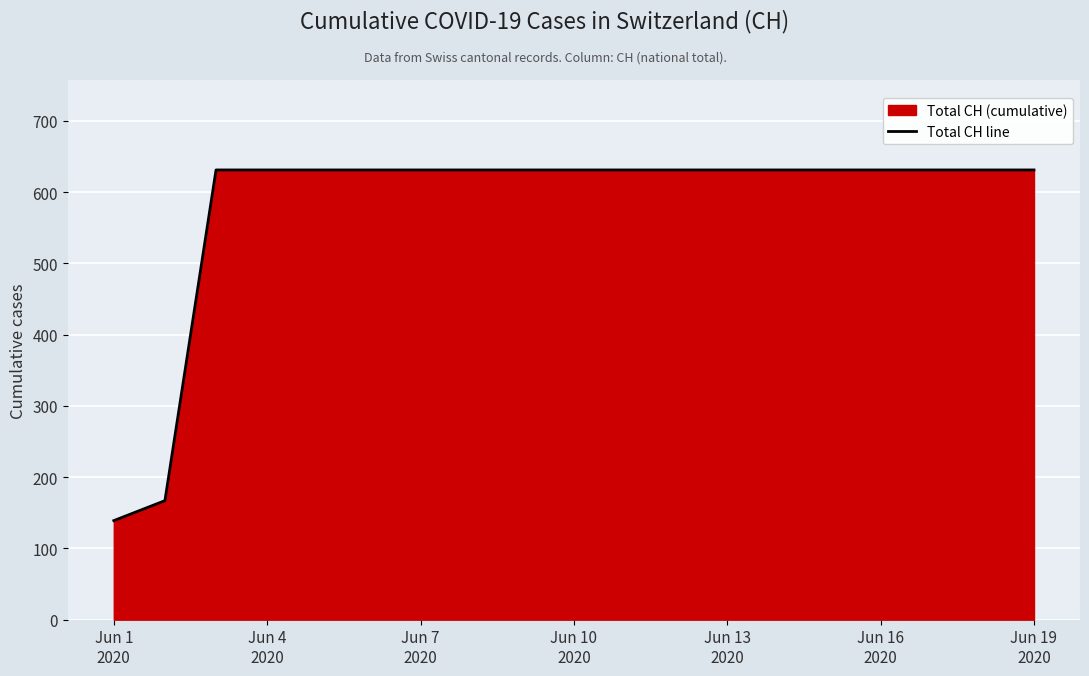

What is the minimum value shown in the chart?

139